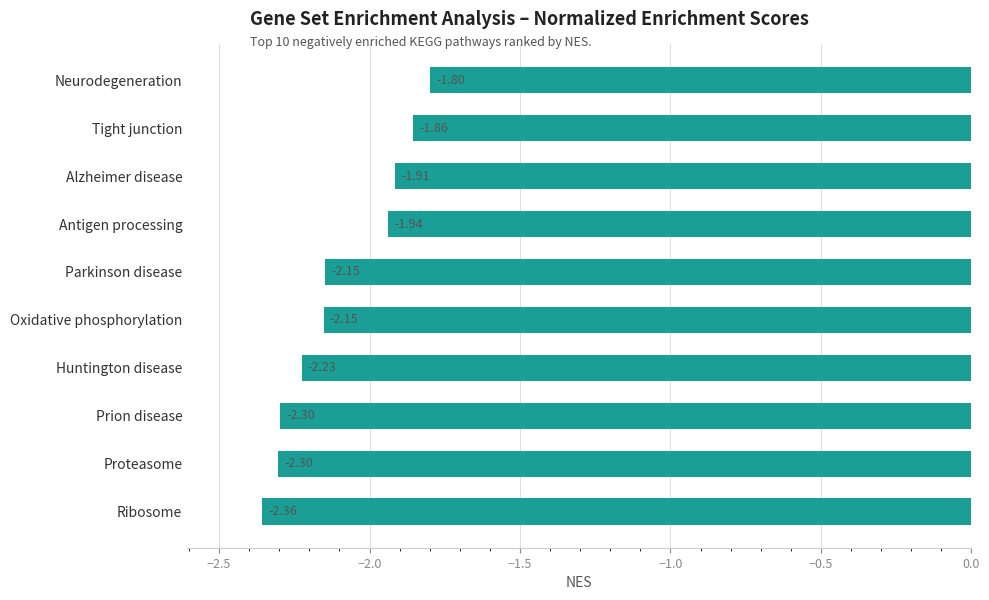

Which category has the lowest value across all series?

Ribosome